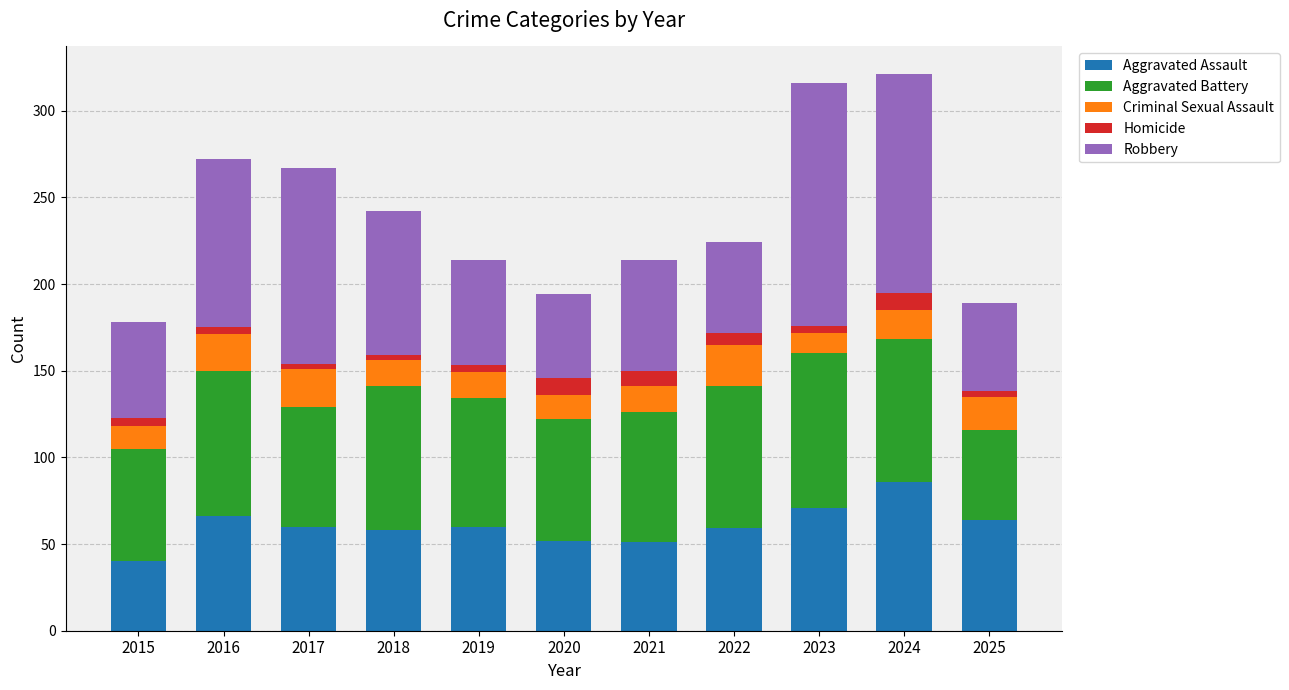

Which category has the highest value in the Aggravated Assault series?

2024